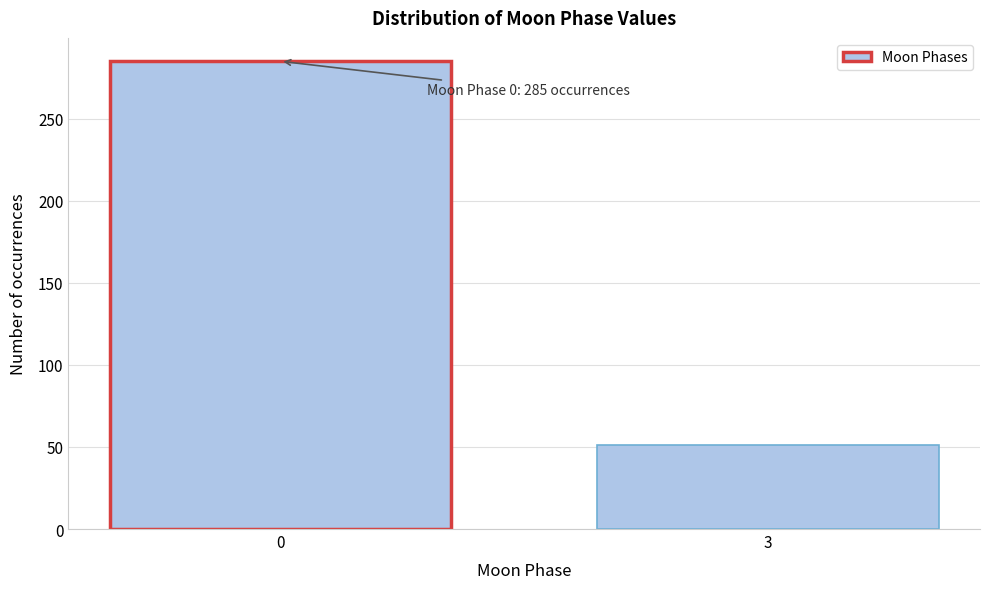

Reading left to right, transcribe all the data shown in this chart.

285	51